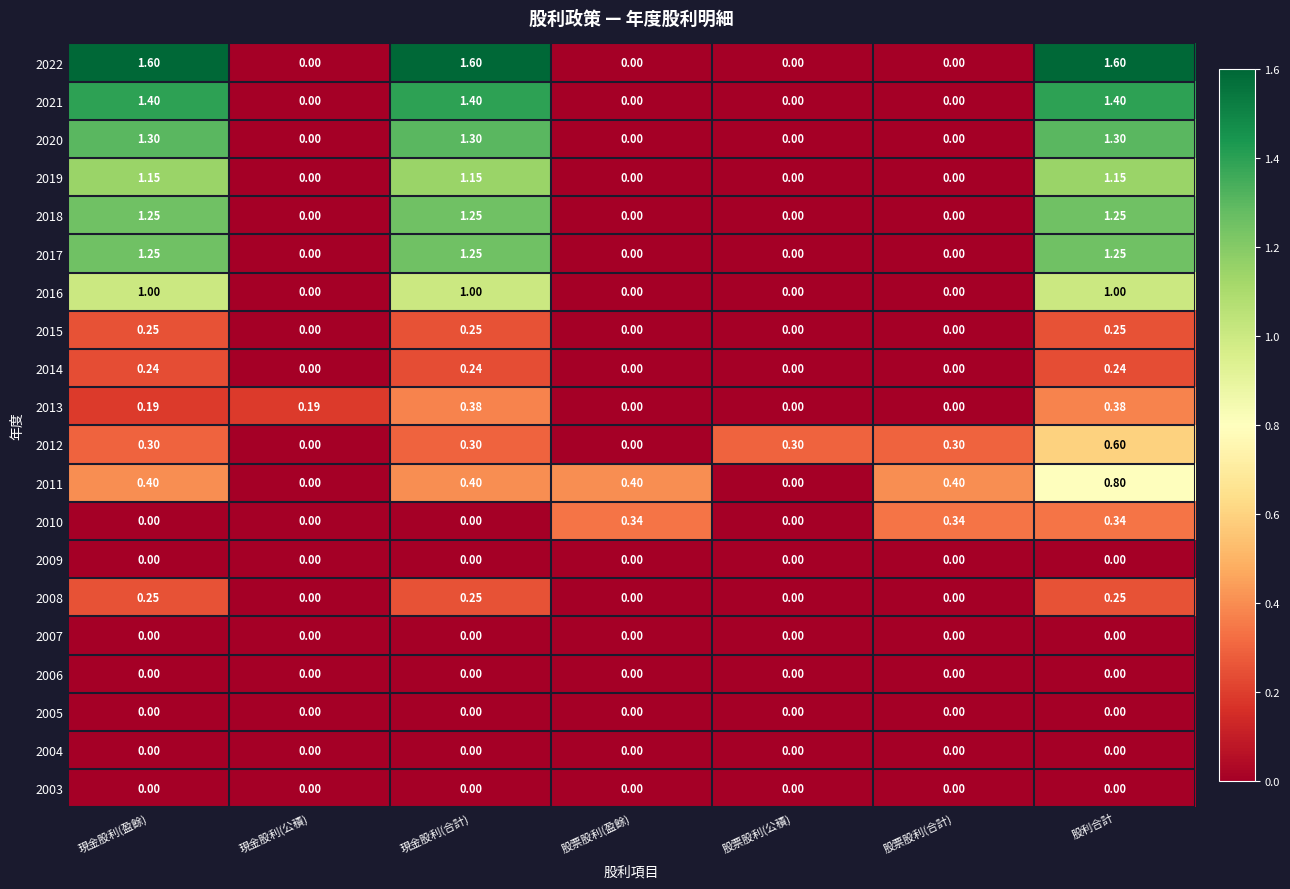

Reading left to right, list all the values displayed in this chart.

2022: 現金股利(盈餘)=1.6	現金股利(公積)=0.0	現金股利(合計)=1.6	股票股利(盈餘)=0.0	股票股利(公積)=0.0	股票股利(合計)=0.0	股利合計=1.6
2021: 現金股利(盈餘)=1.4	現金股利(公積)=0.0	現金股利(合計)=1.4	股票股利(盈餘)=0.0	股票股利(公積)=0.0	股票股利(合計)=0.0	股利合計=1.4
2020: 現金股利(盈餘)=1.3	現金股利(公積)=0.0	現金股利(合計)=1.3	股票股利(盈餘)=0.0	股票股利(公積)=0.0	股票股利(合計)=0.0	股利合計=1.3
2019: 現金股利(盈餘)=1.1	現金股利(公積)=0.0	現金股利(合計)=1.1	股票股利(盈餘)=0.0	股票股利(公積)=0.0	股票股利(合計)=0.0	股利合計=1.1
2018: 現金股利(盈餘)=1.2	現金股利(公積)=0.0	現金股利(合計)=1.2	股票股利(盈餘)=0.0	股票股利(公積)=0.0	股票股利(合計)=0.0	股利合計=1.2
2017: 現金股利(盈餘)=1.2	現金股利(公積)=0.0	現金股利(合計)=1.2	股票股利(盈餘)=0.0	股票股利(公積)=0.0	股票股利(合計)=0.0	股利合計=1.2
2016: 現金股利(盈餘)=1.0	現金股利(公積)=0.0	現金股利(合計)=1.0	股票股利(盈餘)=0.0	股票股利(公積)=0.0	股票股利(合計)=0.0	股利合計=1.0
2015: 現金股利(盈餘)=0.2	現金股利(公積)=0.0	現金股利(合計)=0.2	股票股利(盈餘)=0.0	股票股利(公積)=0.0	股票股利(合計)=0.0	股利合計=0.2
2014: 現金股利(盈餘)=0.2	現金股利(公積)=0.0	現金股利(合計)=0.2	股票股利(盈餘)=0.0	股票股利(公積)=0.0	股票股利(合計)=0.0	股利合計=0.2
2013: 現金股利(盈餘)=0.2	現金股利(公積)=0.2	現金股利(合計)=0.4	股票股利(盈餘)=0.0	股票股利(公積)=0.0	股票股利(合計)=0.0	股利合計=0.4
2012: 現金股利(盈餘)=0.3	現金股利(公積)=0.0	現金股利(合計)=0.3	股票股利(盈餘)=0.0	股票股利(公積)=0.3	股票股利(合計)=0.3	股利合計=0.6
2011: 現金股利(盈餘)=0.4	現金股利(公積)=0.0	現金股利(合計)=0.4	股票股利(盈餘)=0.4	股票股利(公積)=0.0	股票股利(合計)=0.4	股利合計=0.8
2010: 現金股利(盈餘)=0.0	現金股利(公積)=0.0	現金股利(合計)=0.0	股票股利(盈餘)=0.3	股票股利(公積)=0.0	股票股利(合計)=0.3	股利合計=0.3
2009: 現金股利(盈餘)=0.0	現金股利(公積)=0.0	現金股利(合計)=0.0	股票股利(盈餘)=0.0	股票股利(公積)=0.0	股票股利(合計)=0.0	股利合計=0.0
2008: 現金股利(盈餘)=0.2	現金股利(公積)=0.0	現金股利(合計)=0.2	股票股利(盈餘)=0.0	股票股利(公積)=0.0	股票股利(合計)=0.0	股利合計=0.2
2007: 現金股利(盈餘)=0.0	現金股利(公積)=0.0	現金股利(合計)=0.0	股票股利(盈餘)=0.0	股票股利(公積)=0.0	股票股利(合計)=0.0	股利合計=0.0
2006: 現金股利(盈餘)=0.0	現金股利(公積)=0.0	現金股利(合計)=0.0	股票股利(盈餘)=0.0	股票股利(公積)=0.0	股票股利(合計)=0.0	股利合計=0.0
2005: 現金股利(盈餘)=0.0	現金股利(公積)=0.0	現金股利(合計)=0.0	股票股利(盈餘)=0.0	股票股利(公積)=0.0	股票股利(合計)=0.0	股利合計=0.0
2004: 現金股利(盈餘)=0.0	現金股利(公積)=0.0	現金股利(合計)=0.0	股票股利(盈餘)=0.0	股票股利(公積)=0.0	股票股利(合計)=0.0	股利合計=0.0
2003: 現金股利(盈餘)=0.0	現金股利(公積)=0.0	現金股利(合計)=0.0	股票股利(盈餘)=0.0	股票股利(公積)=0.0	股票股利(合計)=0.0	股利合計=0.0